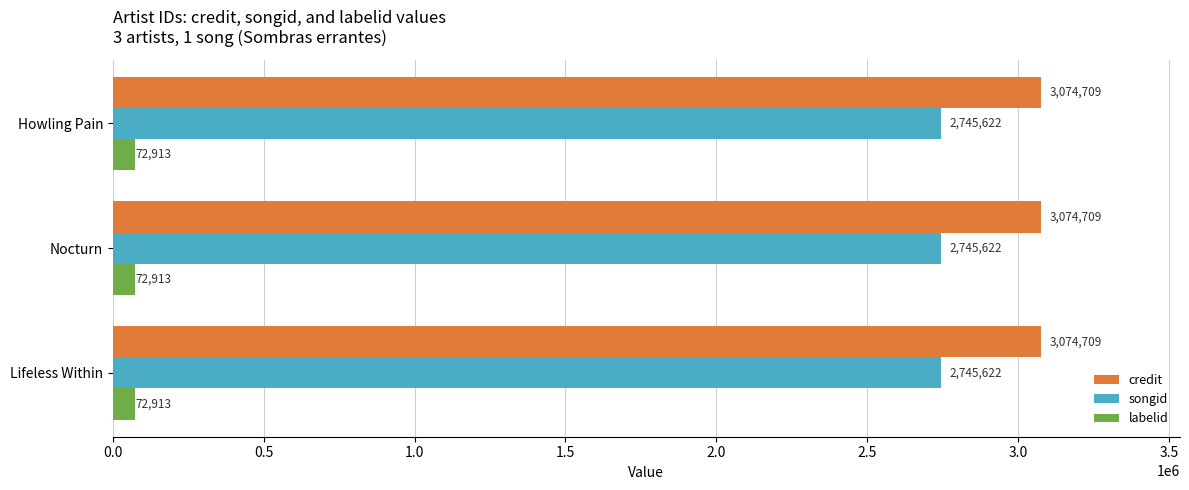

What is the total value across all series at Nocturn?

5893244